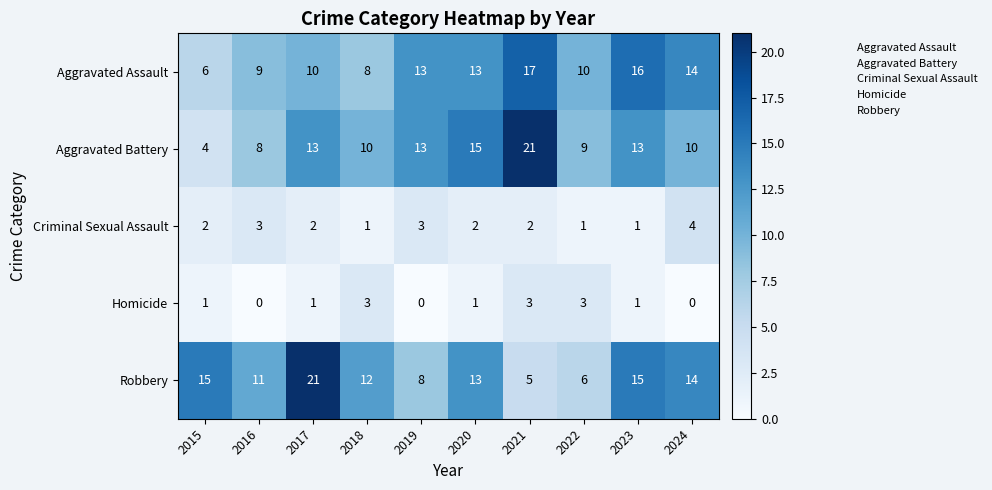

At 2021, list the series in order from smallest to largest.

Criminal Sexual Assault, Homicide, Robbery, Aggravated Assault, Aggravated Battery